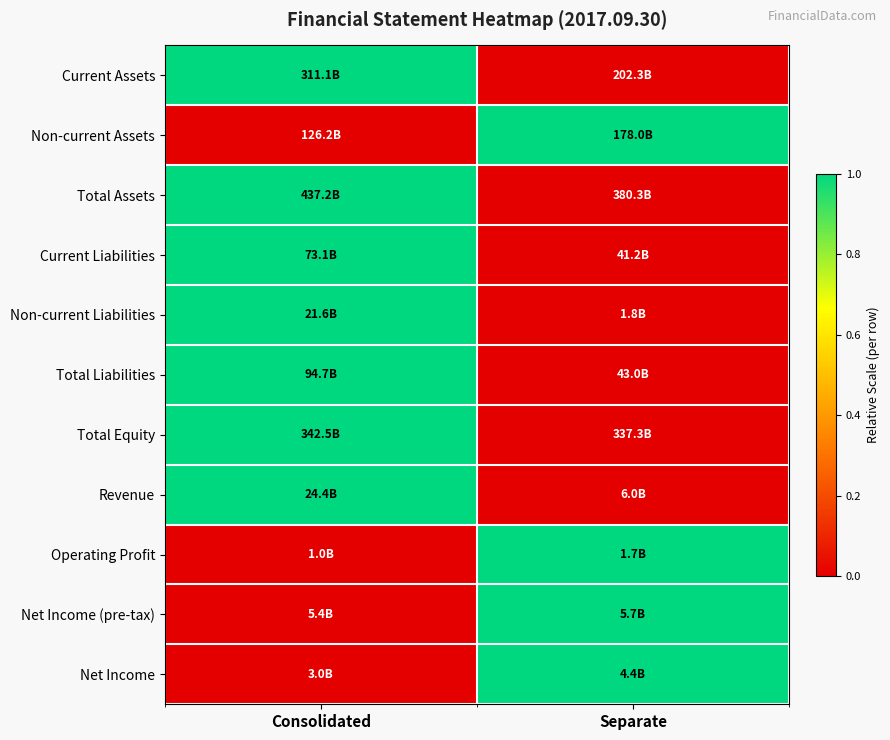

What is the difference between the highest and lowest values at Consolidated?

1